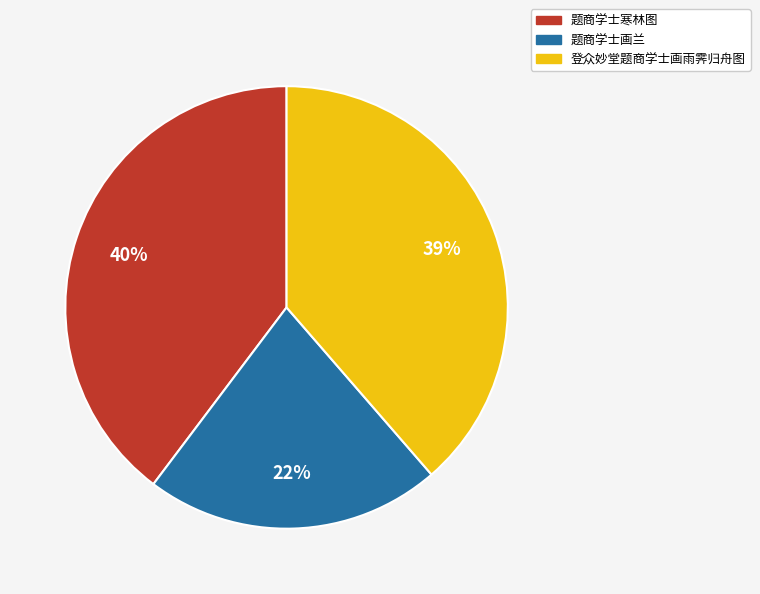

Count the number of slices in the pie.

3